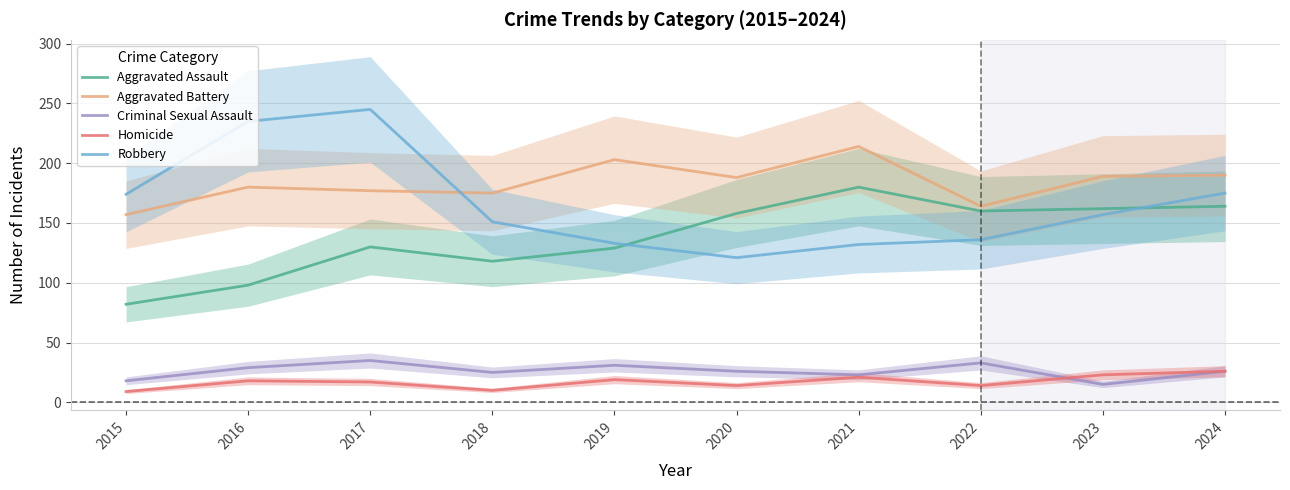

What are all the series names shown in the legend?

Aggravated Assault, Aggravated Battery, Criminal Sexual Assault, Homicide, Robbery